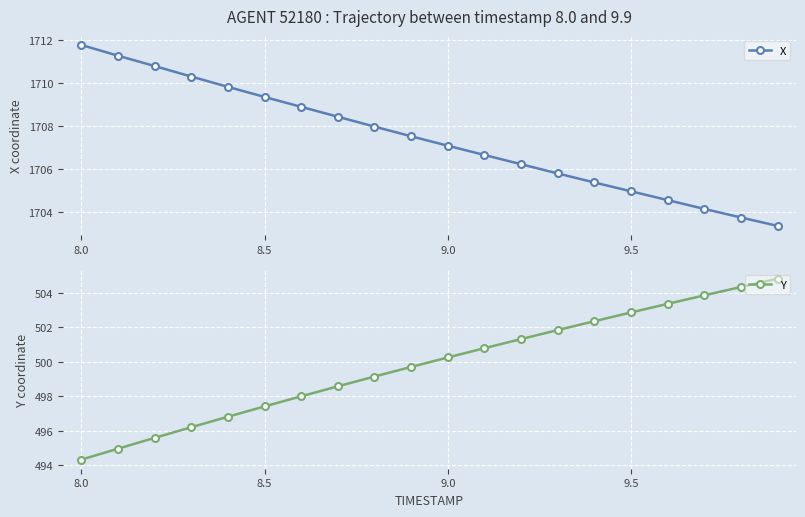

What is the sum of all Y values?

9996.4